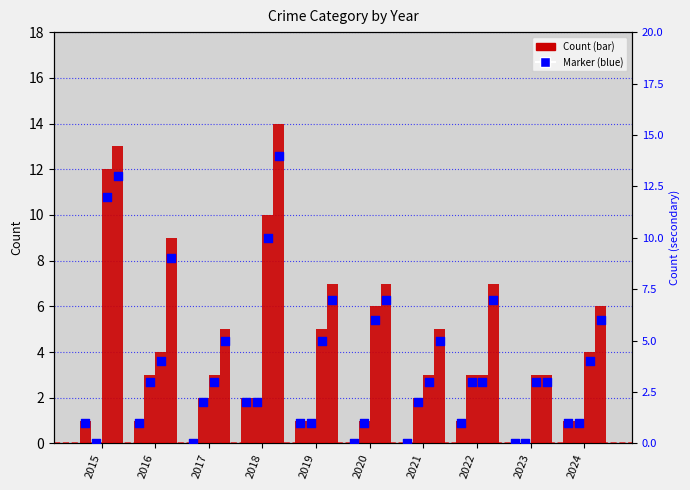

Is the value of Aggravated Assault at 2024 greater than the value of Aggravated Battery at 2021?

No